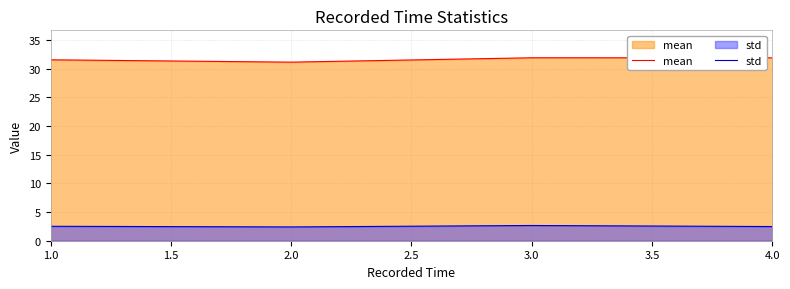

What is the difference between the second highest and second lowest values in the mean series?

0.3